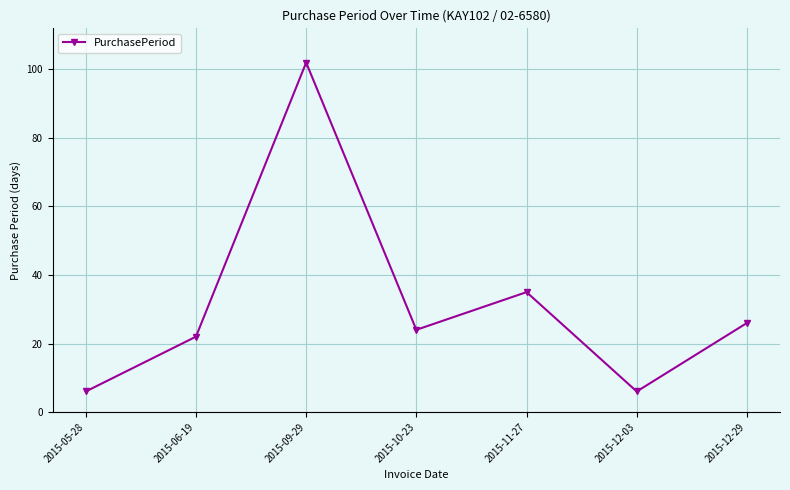

Reading left to right, what are all the values shown in this chart?

2015-05-28=6	2015-06-19=22	2015-09-29=102	2015-10-23=24	2015-11-27=35	2015-12-03=6	2015-12-29=26